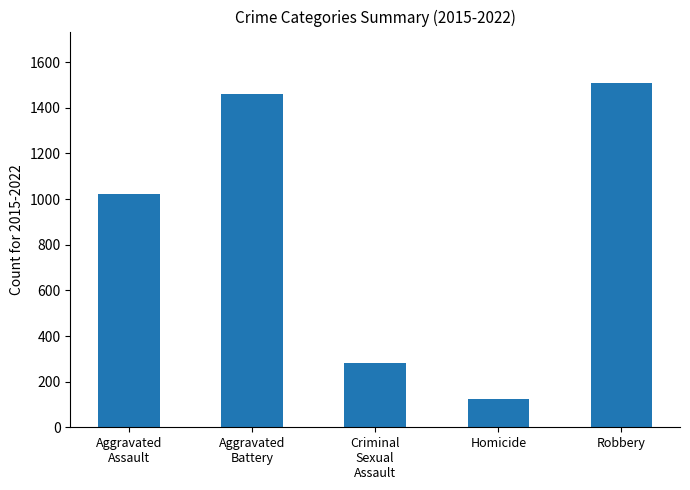

Approximately how many times larger is the value at Criminal
Sexual
Assault compared to Aggravated
Assault?

0.3